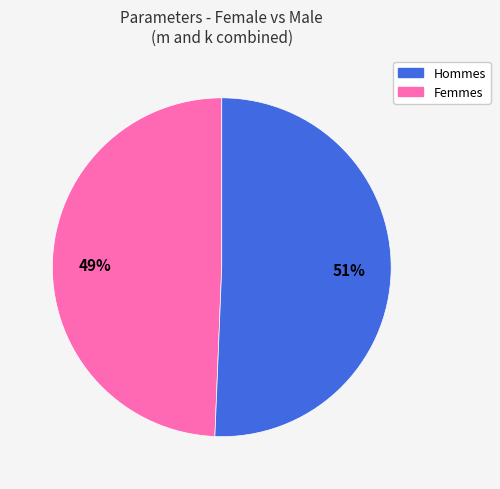

How many segments does this pie chart have?

2